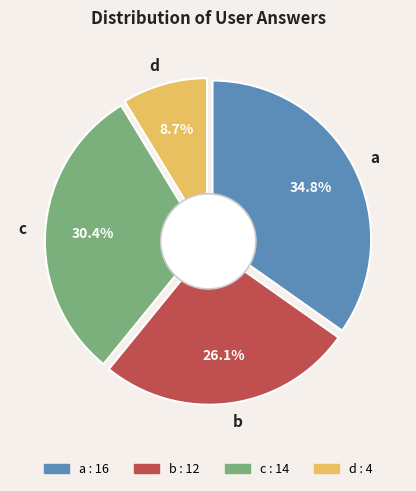

To the nearest percent, what portion does d represent?

9%